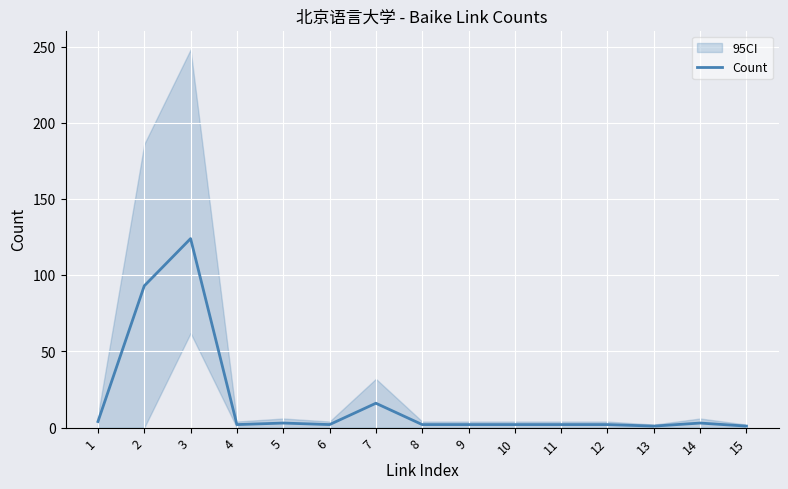

What is the value of the 8th point from the left?

2